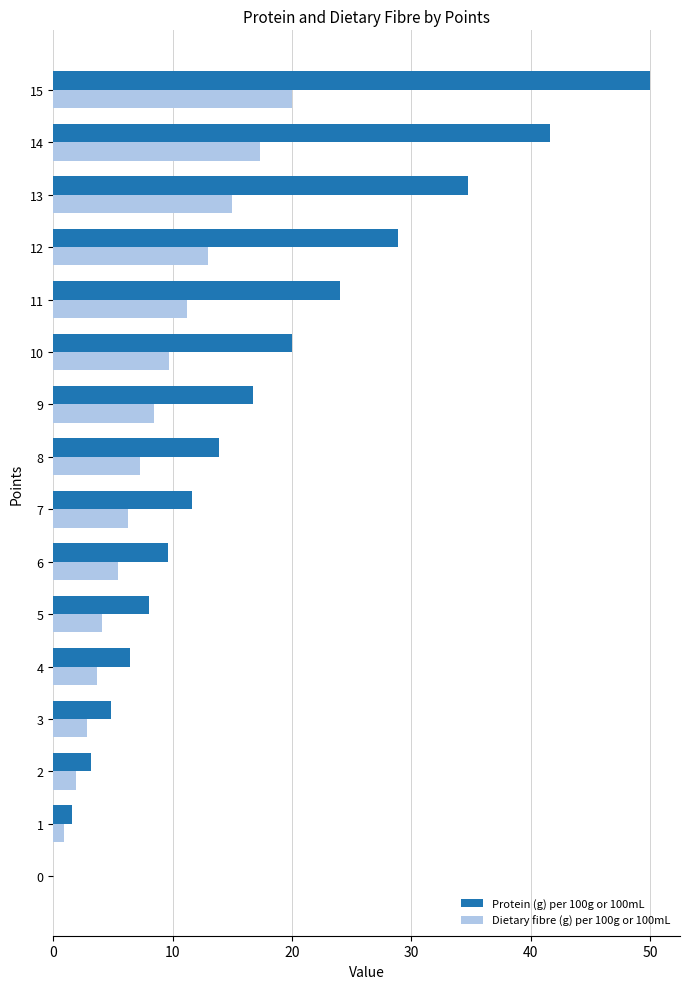

The Protein (g) per 100g or 100mL series shows 34.7 at 13. True or false?

True